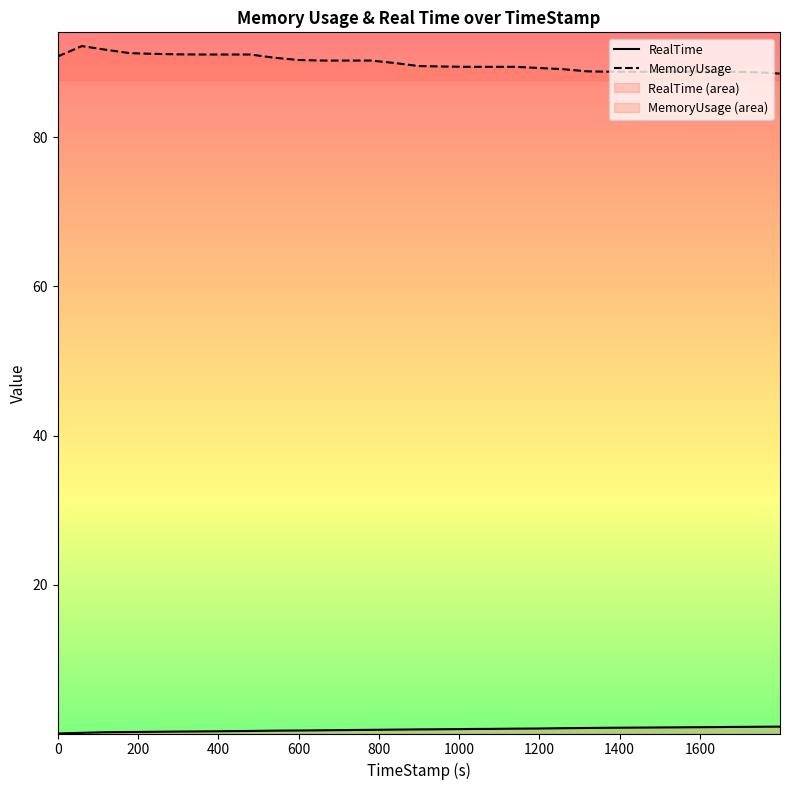

Which series has the largest total across all categories?

MemoryUsage